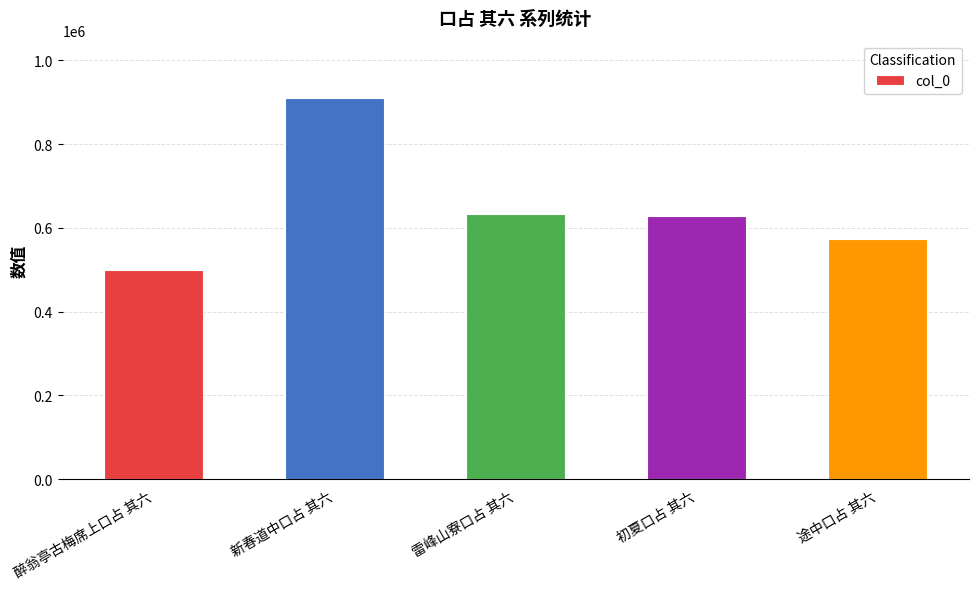

Is it true that the value at 雷峰山寮口占 其六 is 633851?

True